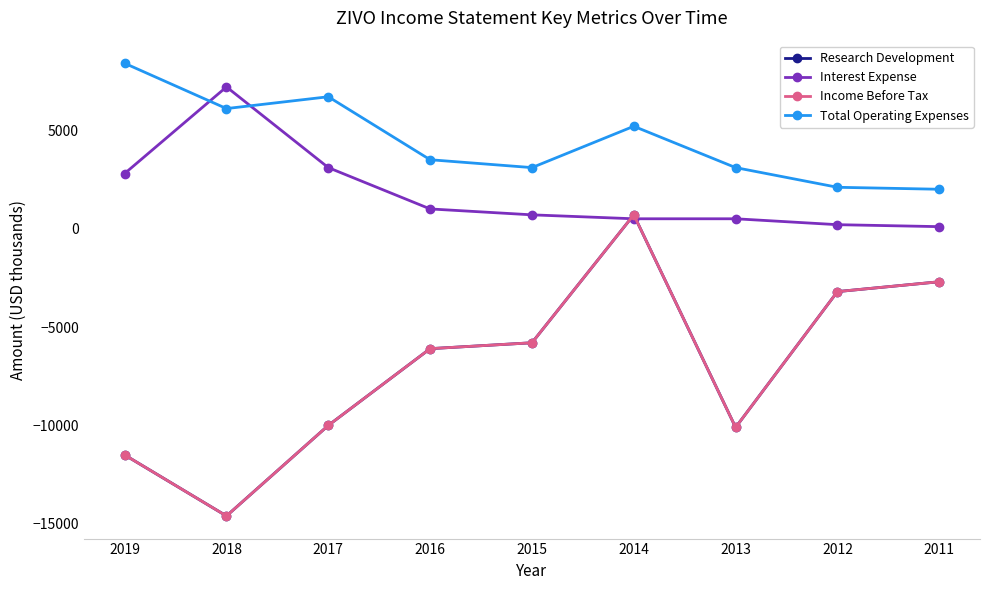

Which series has the largest total across all categories?

Total Operating Expenses